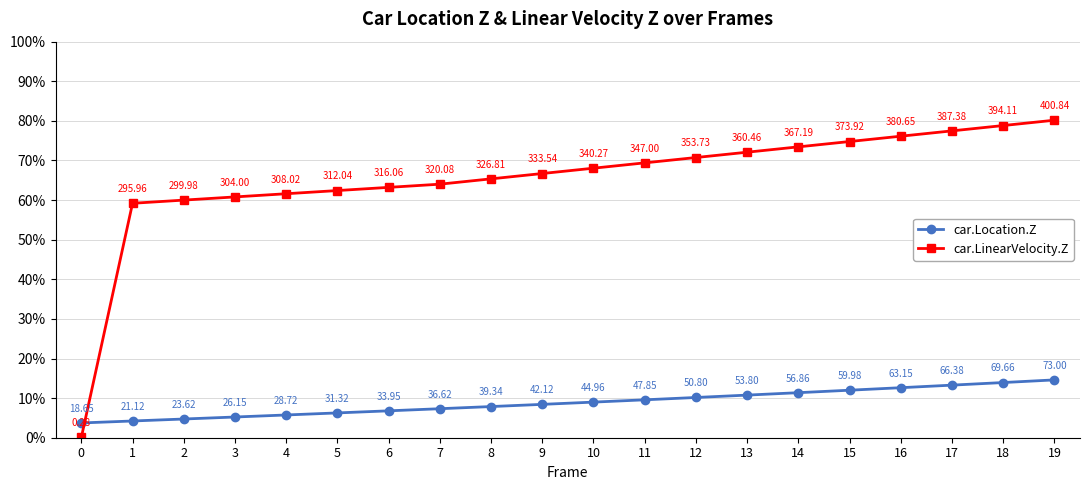

What is the difference between the maximum and minimum values in the car.Location.Z series?

54.4